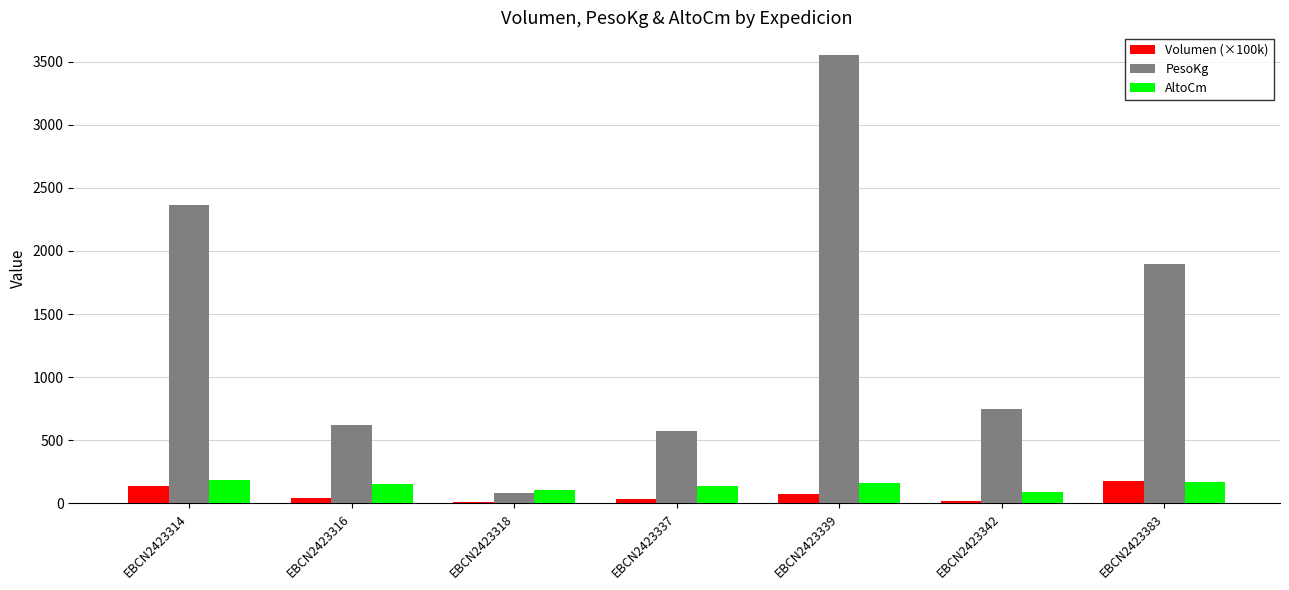

What is the average value of the PesoKg series?

1405